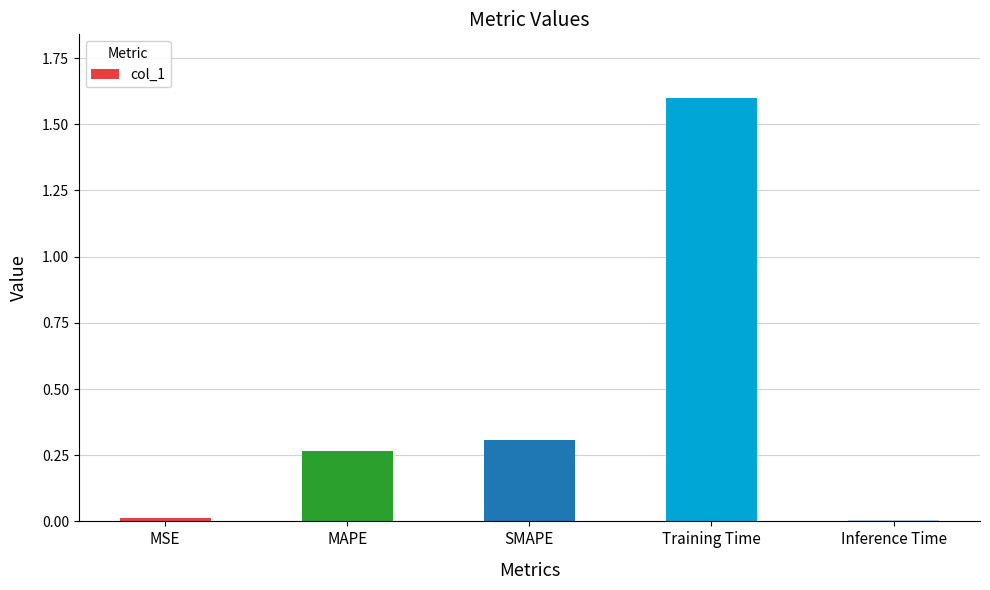

The value at SMAPE is 0.5. True or false?

False